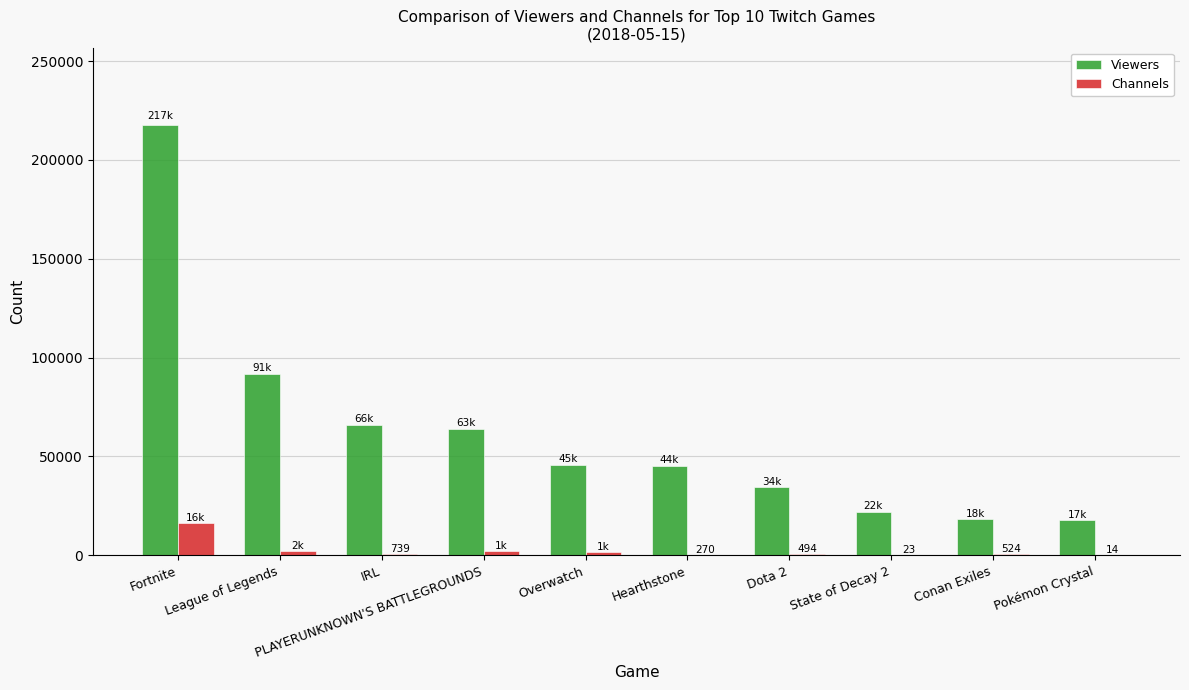

What is the difference between the Viewers values at State of Decay 2 and Overwatch?

23504